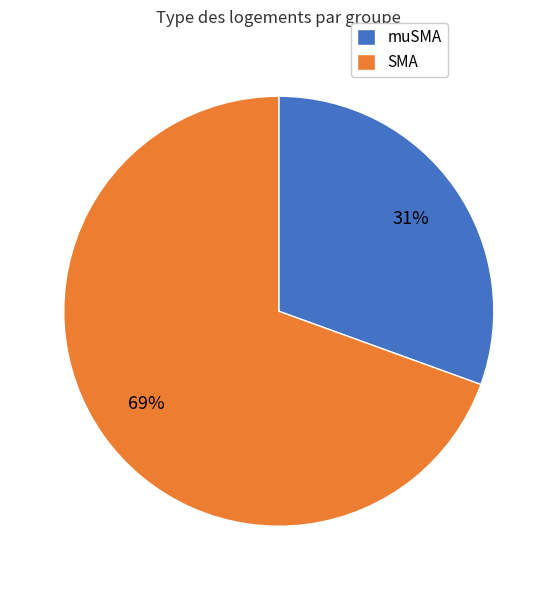

To the nearest percent, what is the average slice percentage?

50%